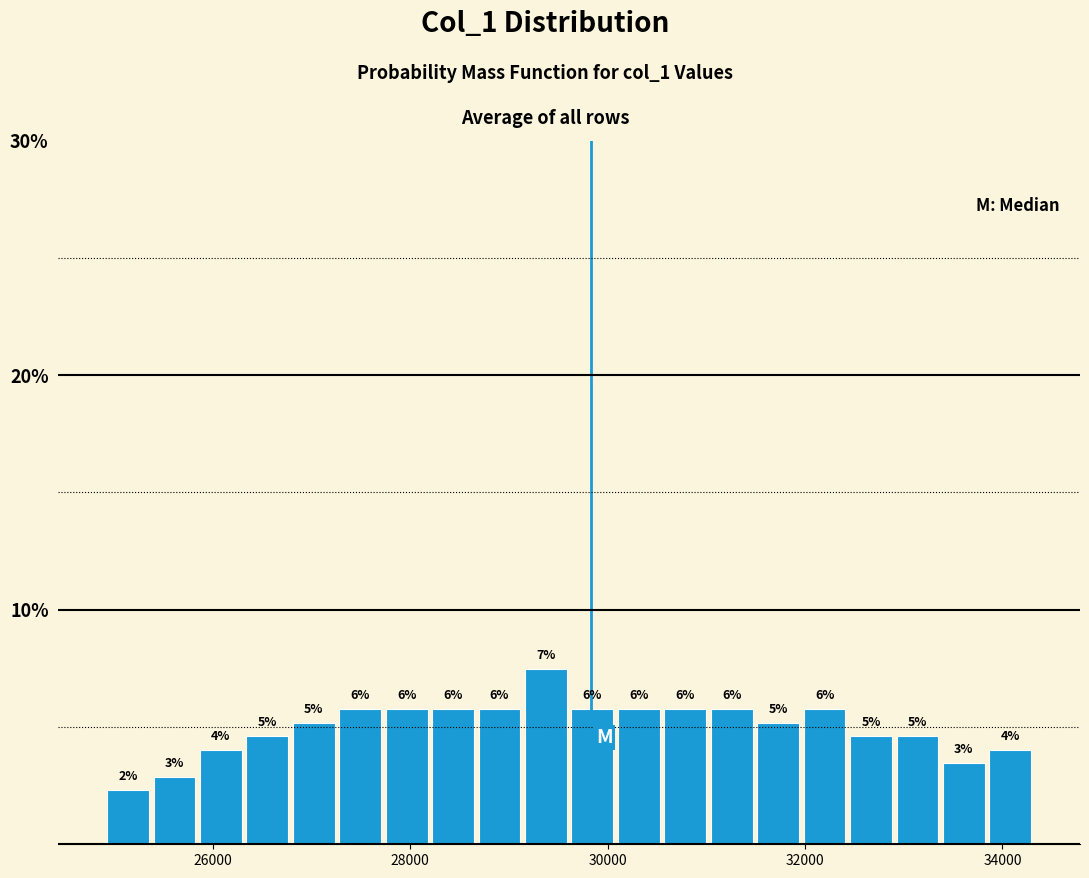

Read against the x-axis, roughly where is the centre of the tallest bar?

29400